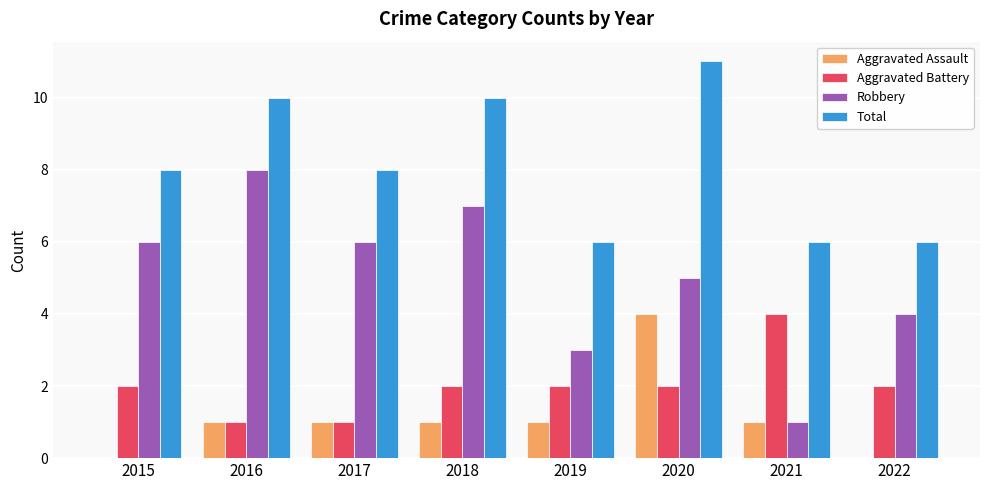

Which category has the highest value in the Aggravated Battery series?

2021